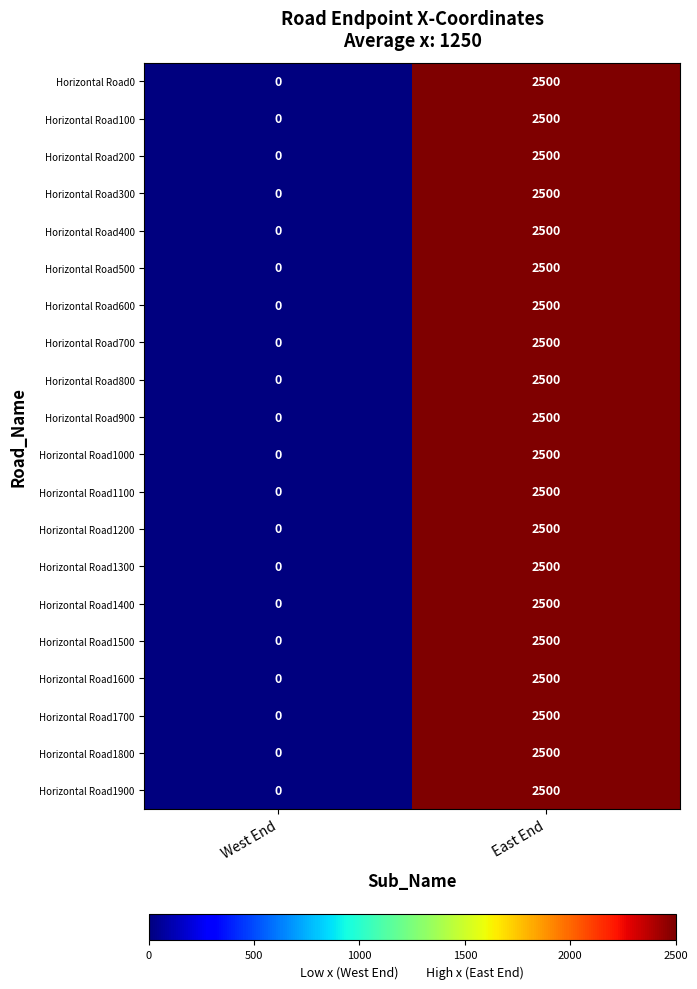

Read the Horizontal Road300 value at East End, to the nearest 50.

2500